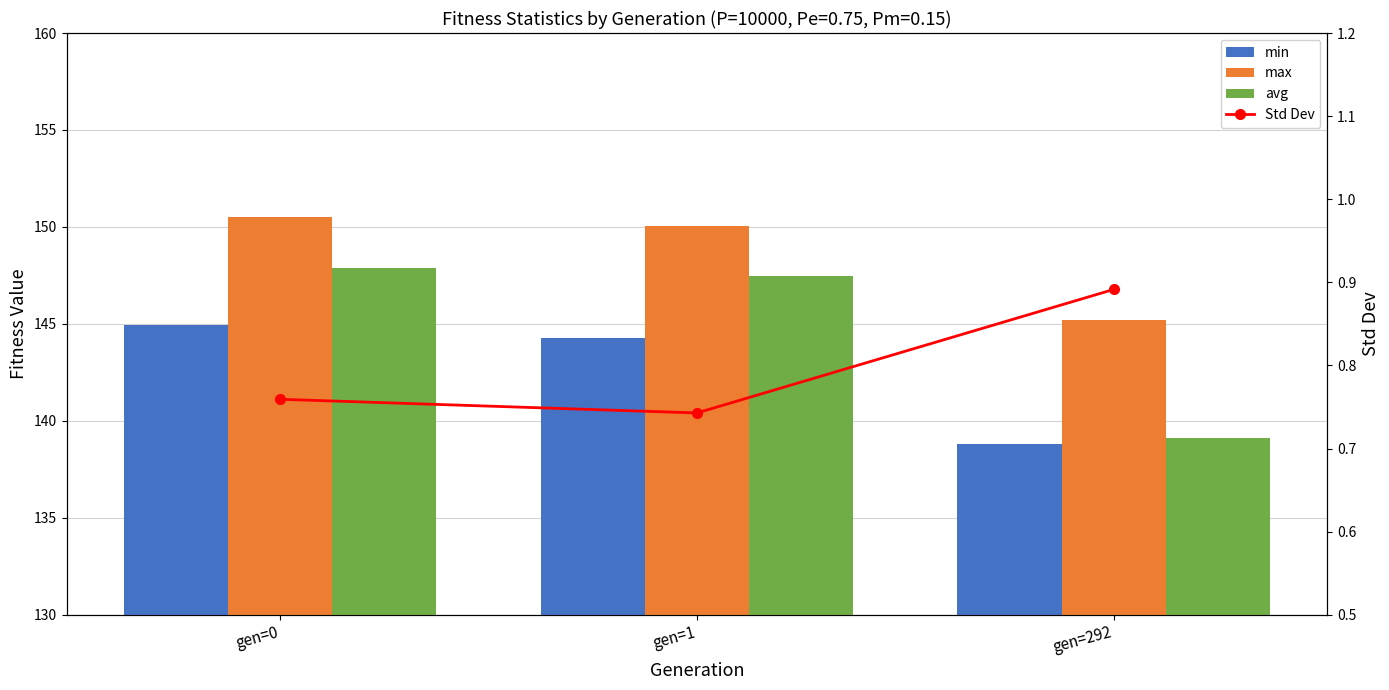

The value of avg at gen=0 is 254.9. True or false?

False